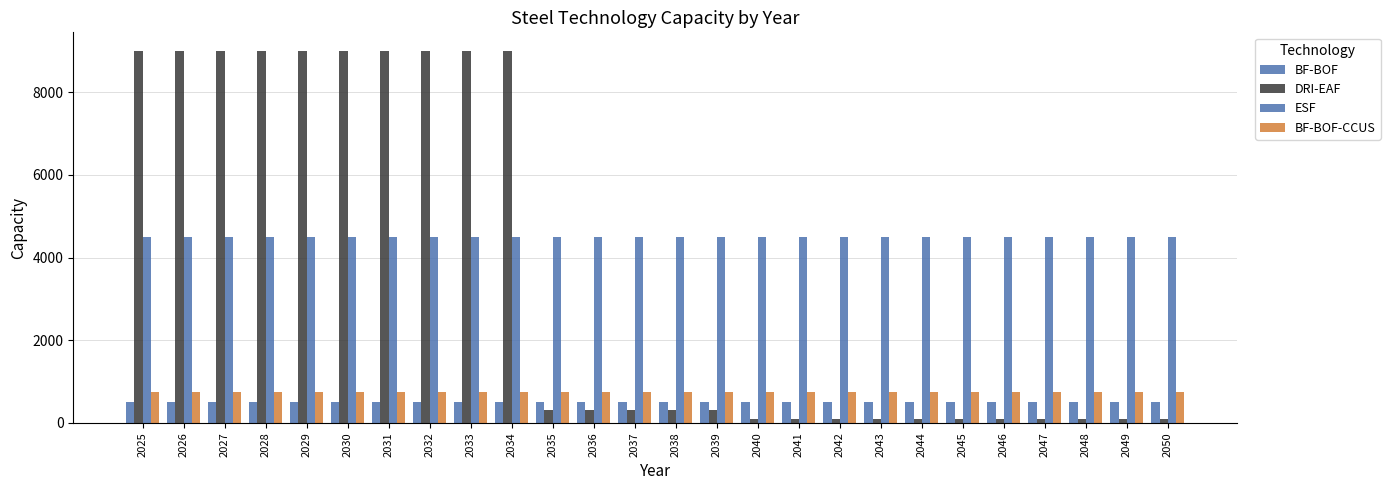

Are the bars grouped side by side (vs. stacked)?

Yes